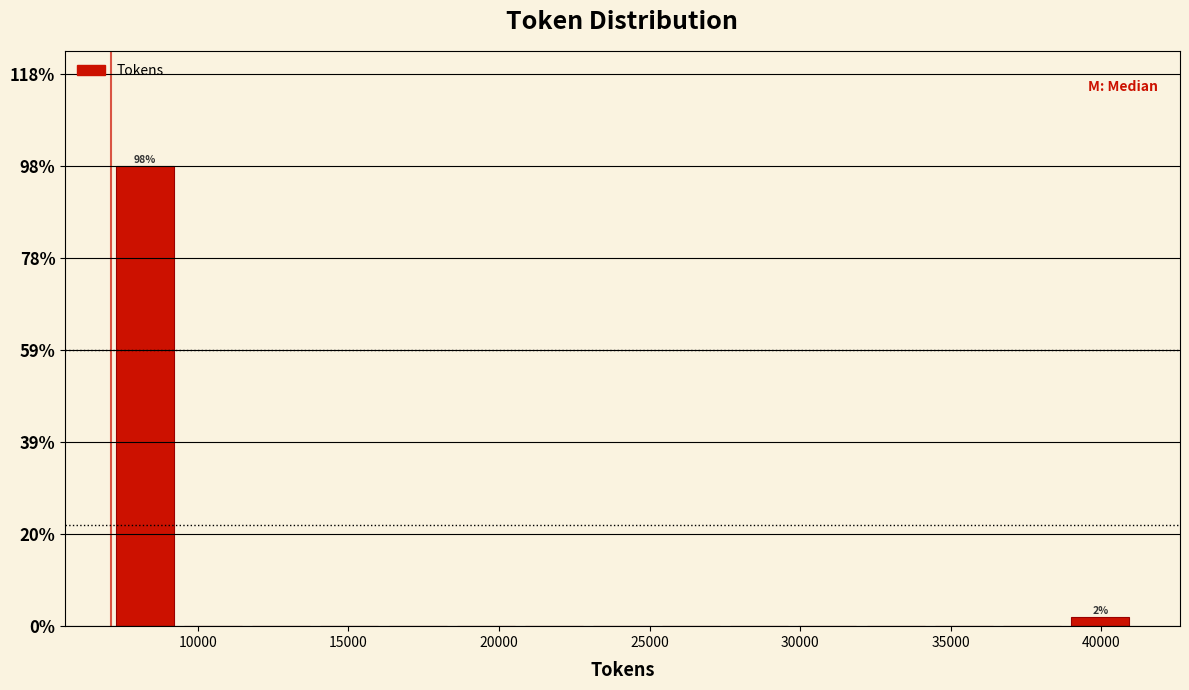

Over which range of the x-axis is the bar tallest?

7000 to 9500